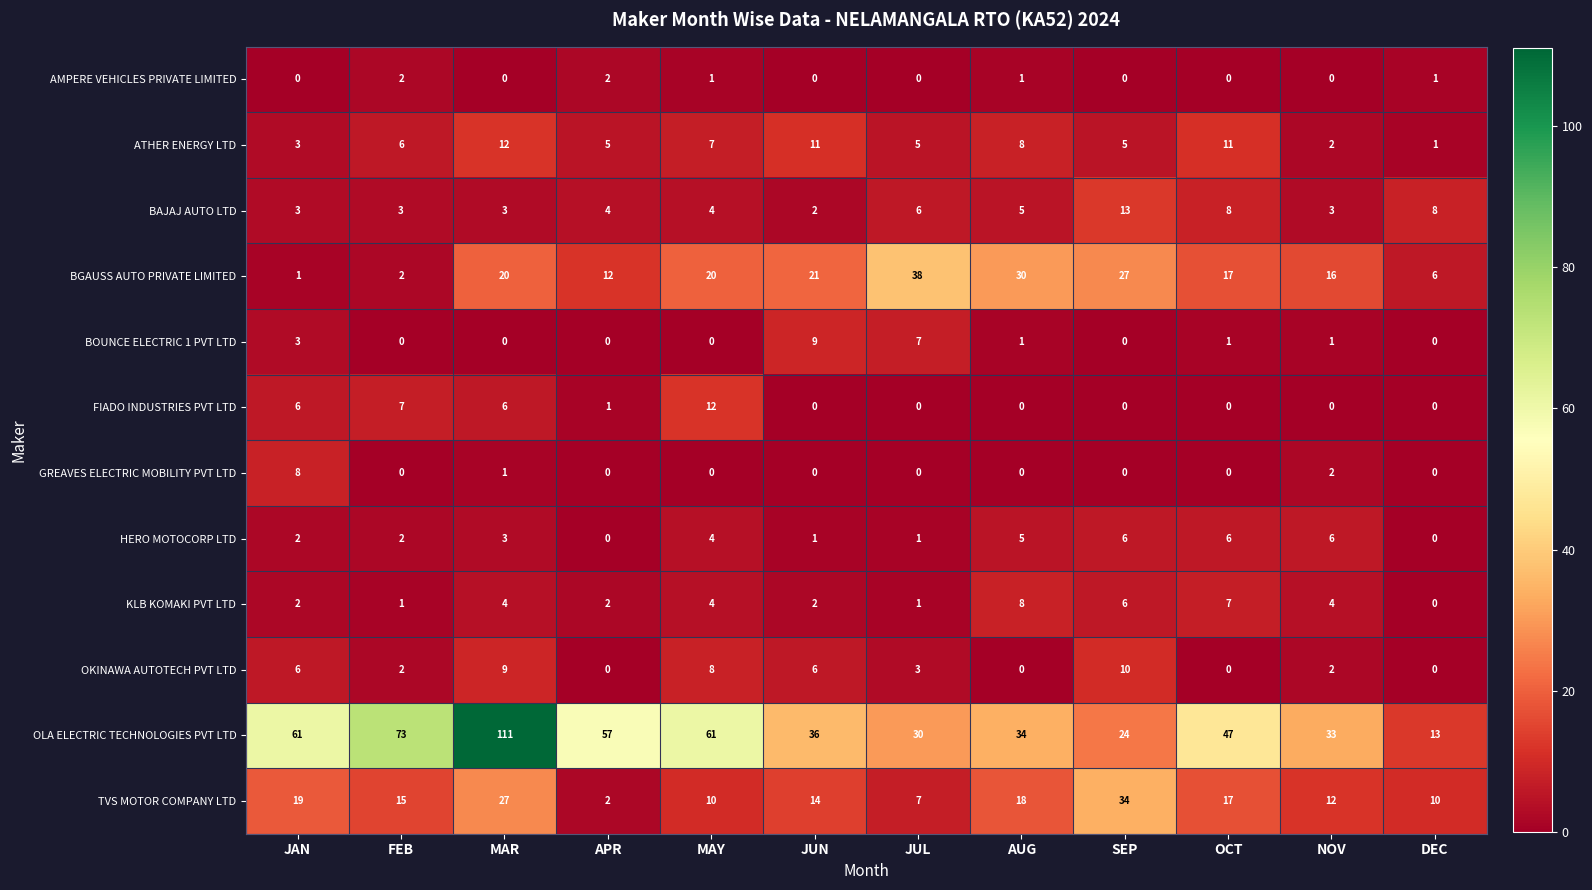

At which category does the chart reach its peak across all series?

MAR